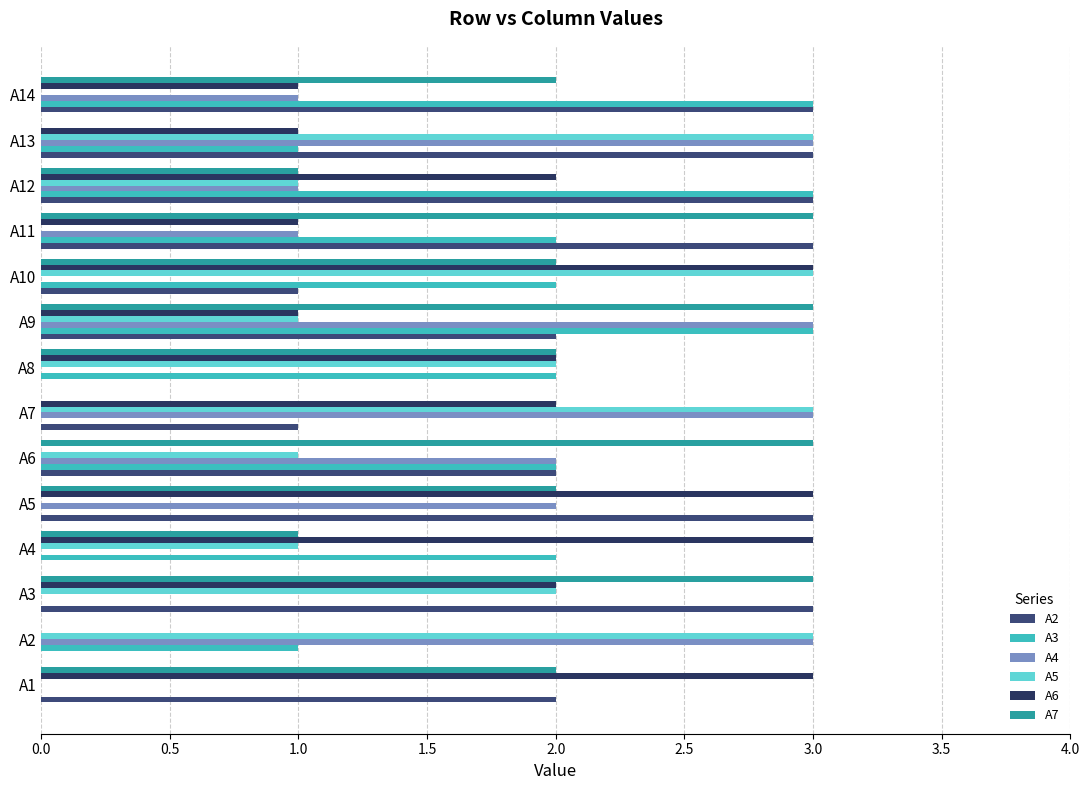

Rank the series by their maximum value, from highest to lowest.

A2, A3, A4, A5, A6, A7